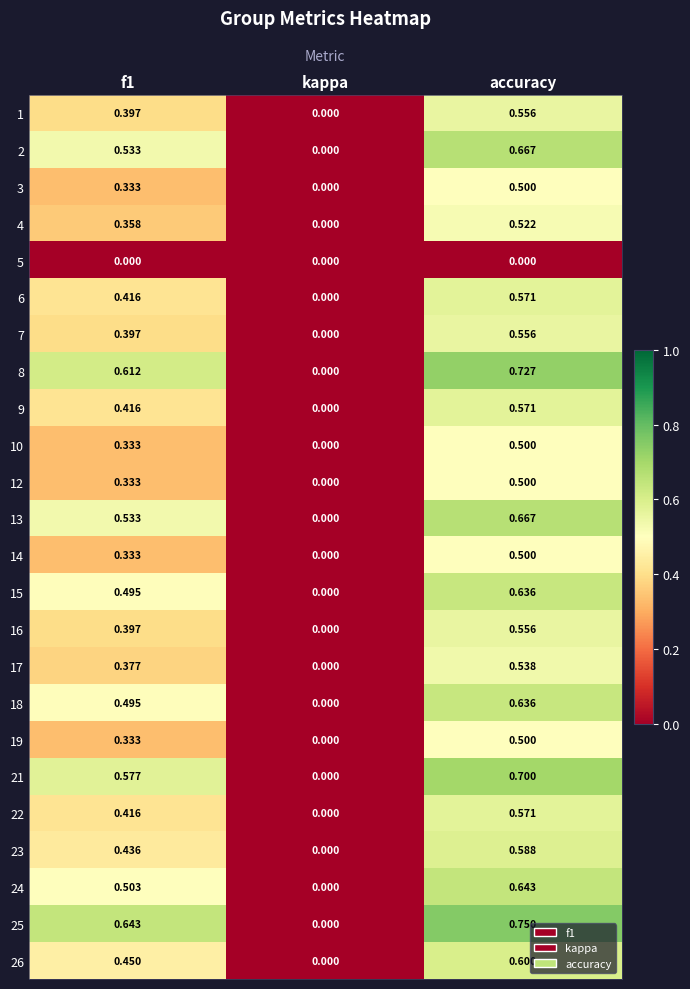

How many data points does each series have?

3